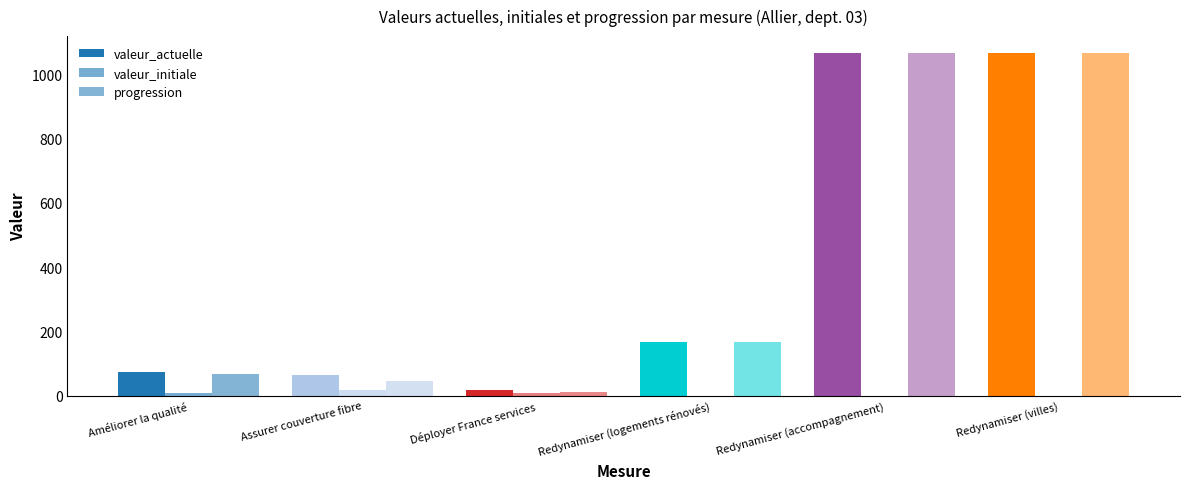

What value does the valeur_actuelle series have at Redynamiser (accompagnement), to the nearest 100?

1100